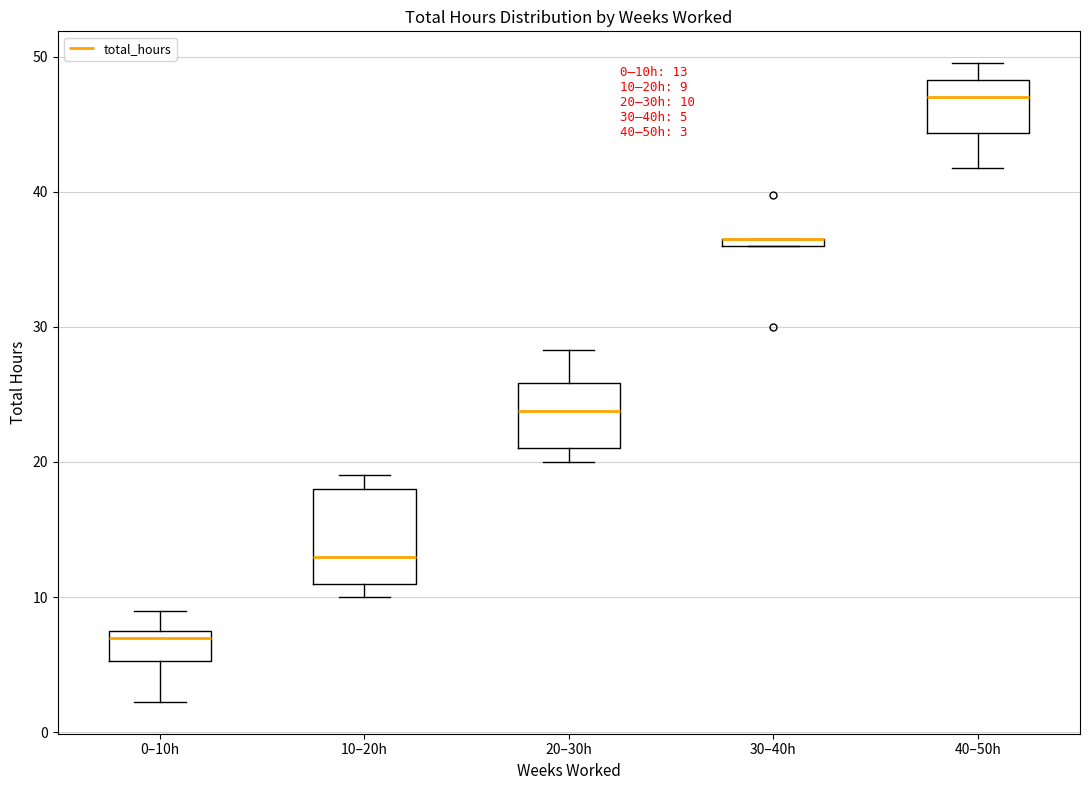

Comparing the boxes themselves (not the whiskers), which one is the tallest?

10–20h